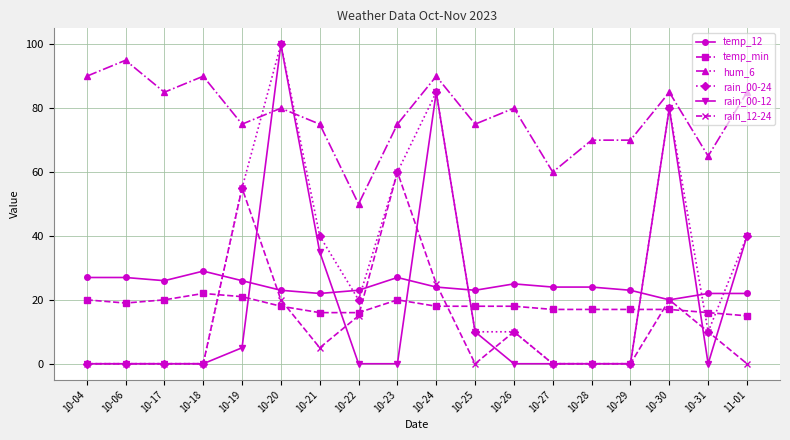

Which series changed the most between 10-22 and 10-23?

rain_12-24